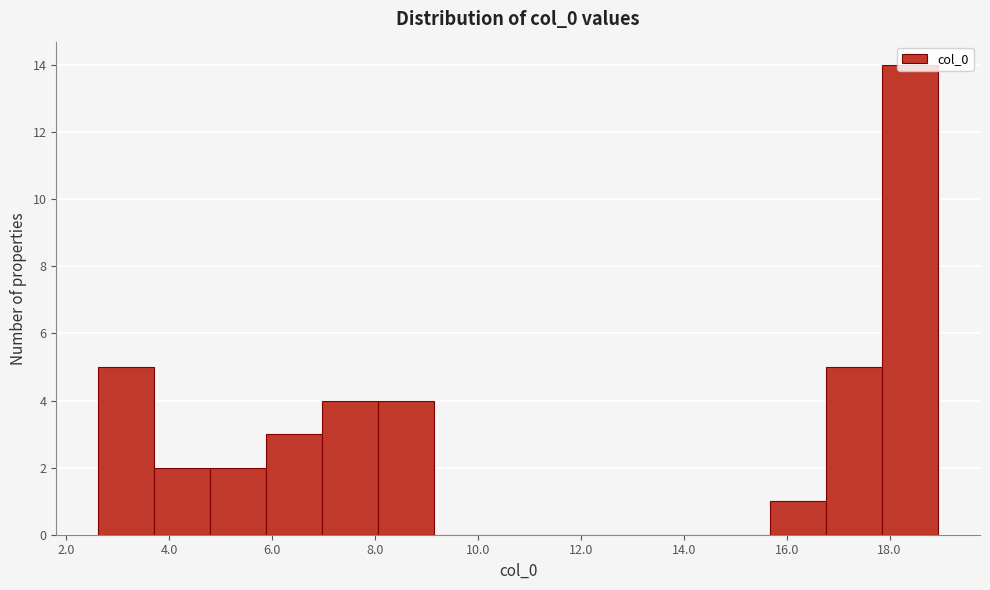

Reading left to right, list every bar in this chart as the range it spans on the x-axis followed by its height. Neither the bar edges nor the heights are printed on the chart, so give them approximately, as read against the axes.

2.6 to 3.8: 5
3.8 to 4.8: 2
4.8 to 5.8: 2
5.8 to 7.0: 3
7.0 to 8.0: 4
8.0 to 9.2: 4
9.2 to 10.2: 0
10.2 to 11.4: 0
11.4 to 12.4: 0
12.4 to 13.6: 0
13.6 to 14.6: 0
14.6 to 15.6: 0
15.6 to 16.8: 1
16.8 to 17.8: 5
17.8 to 19.0: 14